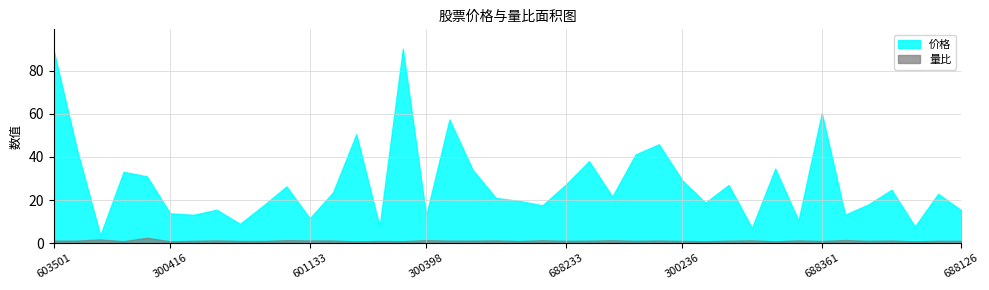

What is the difference between the second highest and second lowest values in the 量比 series?

0.9